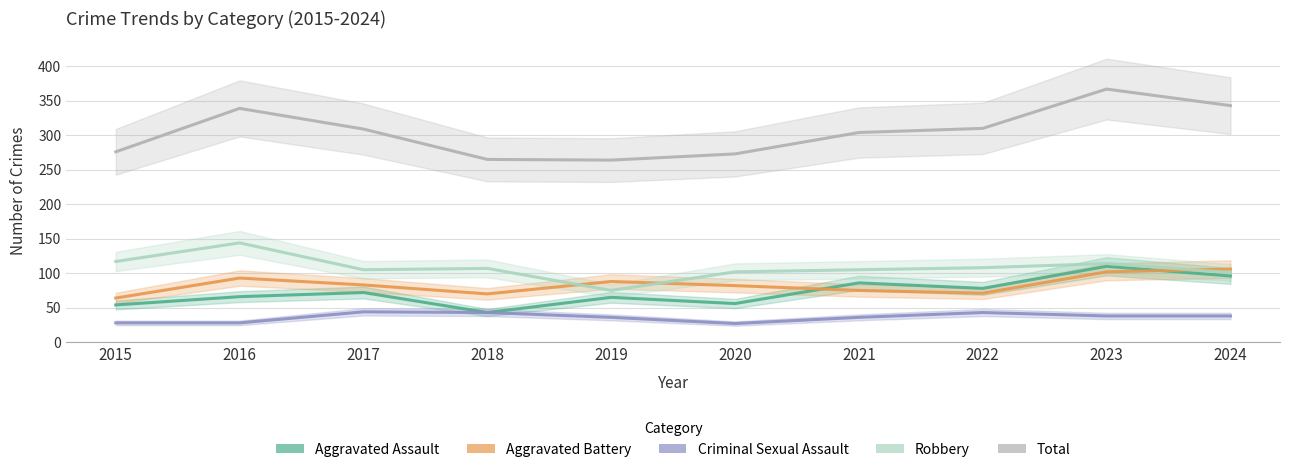

Reading left to right, list all the values displayed in this chart.

Aggravated Assault: 2015=54	2016=66	2017=72	2018=43	2019=65	2020=56	2021=86	2022=78	2023=110	2024=96
Aggravated Battery: 2015=64	2016=93	2017=83	2018=70	2019=88	2020=82	2021=75	2022=71	2023=102	2024=106
Criminal Sexual Assault: 2015=28	2016=28	2017=44	2018=43	2019=36	2020=27	2021=36	2022=43	2023=38	2024=38
Robbery: 2015=117	2016=144	2017=105	2018=107	2019=75	2020=102	2021=105	2022=108	2023=114	2024=101
Total: 2015=276	2016=339	2017=309	2018=265	2019=264	2020=273	2021=304	2022=310	2023=367	2024=343